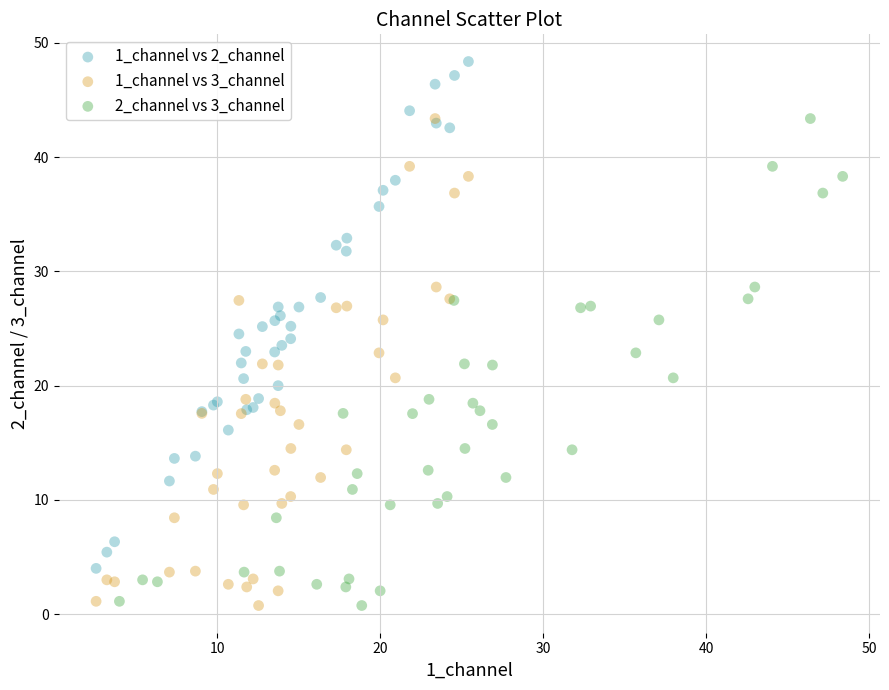

Which series reaches the maximum Y coordinate?

1_channel vs 2_channel